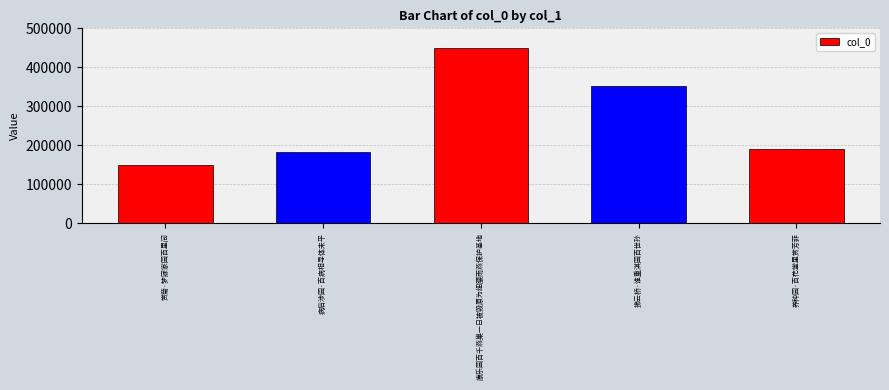

What is the difference between the maximum and minimum values?

298024